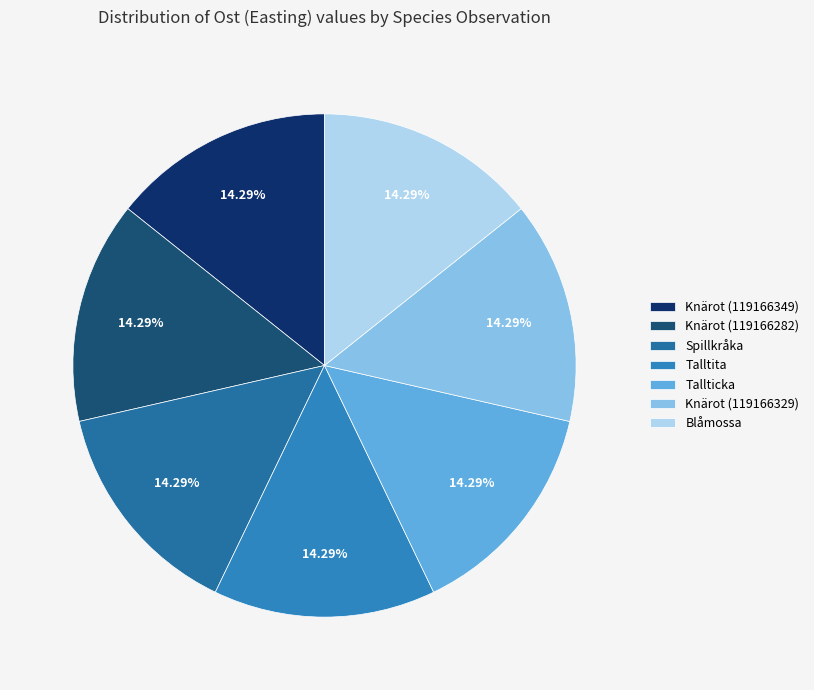

What is the change in value from Knärot (119166282) to Spillkråka?

+35